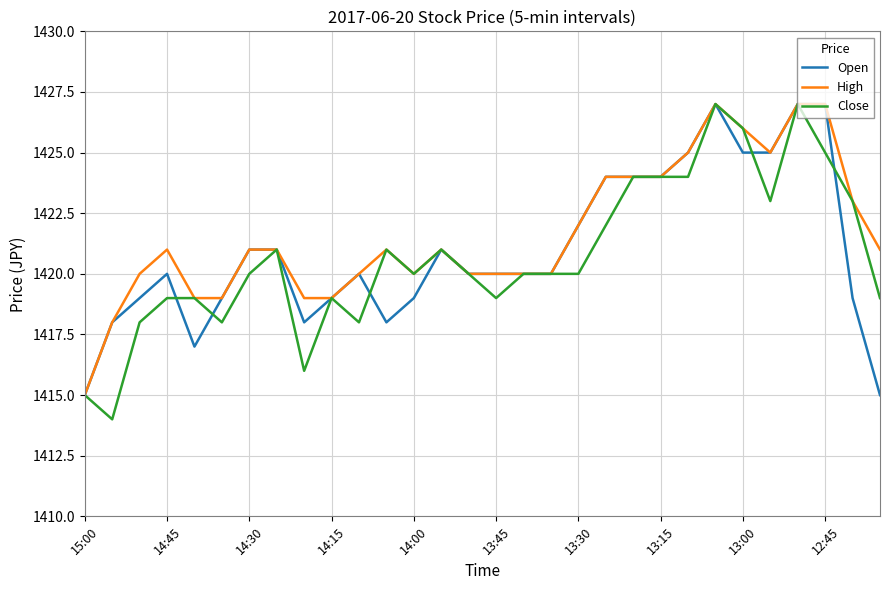

What is the minimum value shown in the chart?

1414